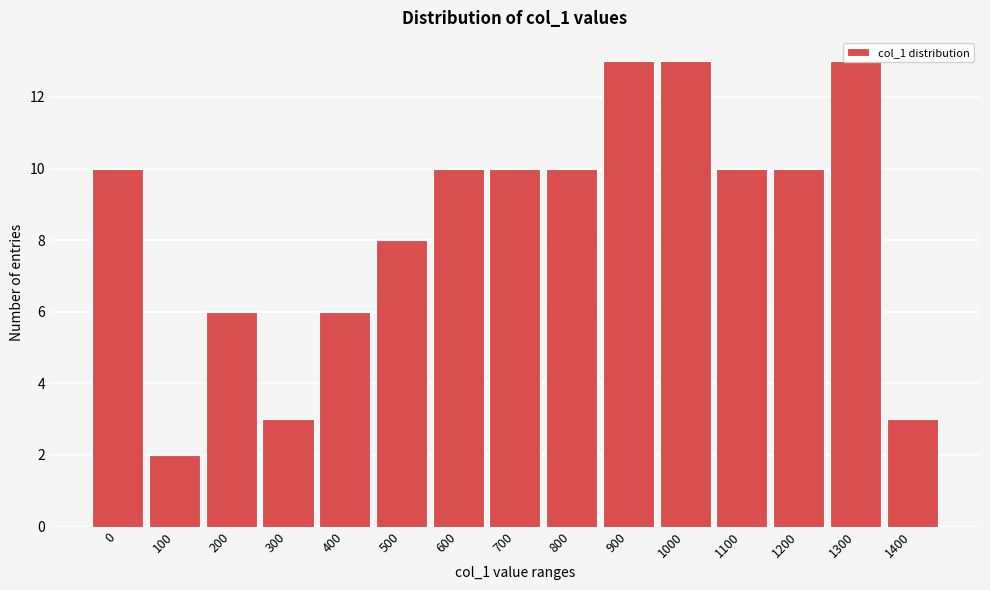

What is the value of the 14th bar from the left?

13